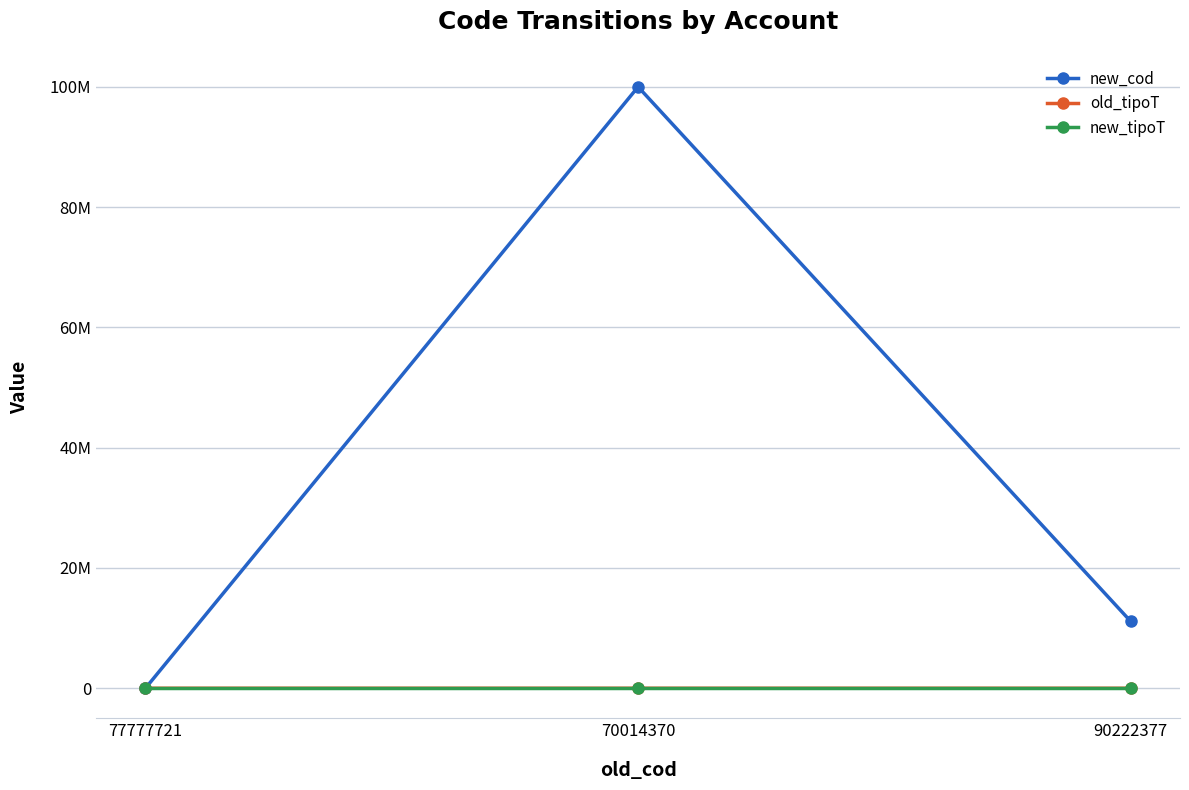

At which label does old_tipoT reach its peak?

90222377